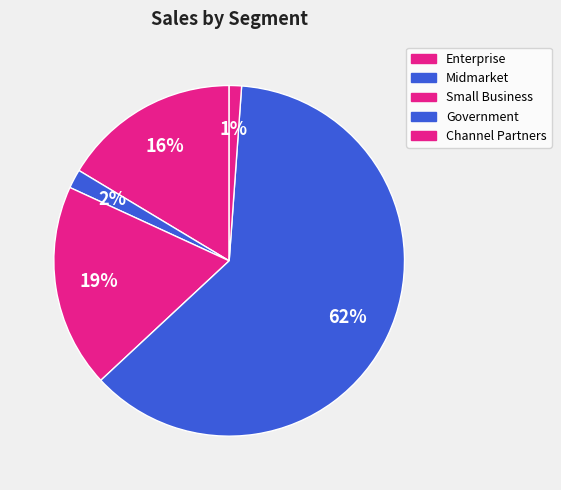

Count the number of slices in the pie.

5